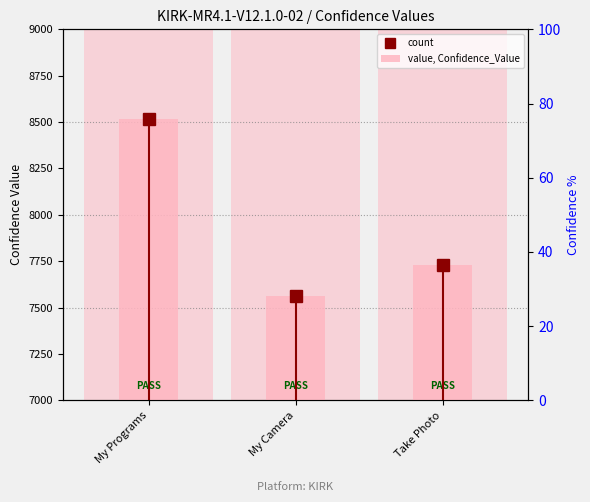

Count the values in the range 7565 to 8517.

3